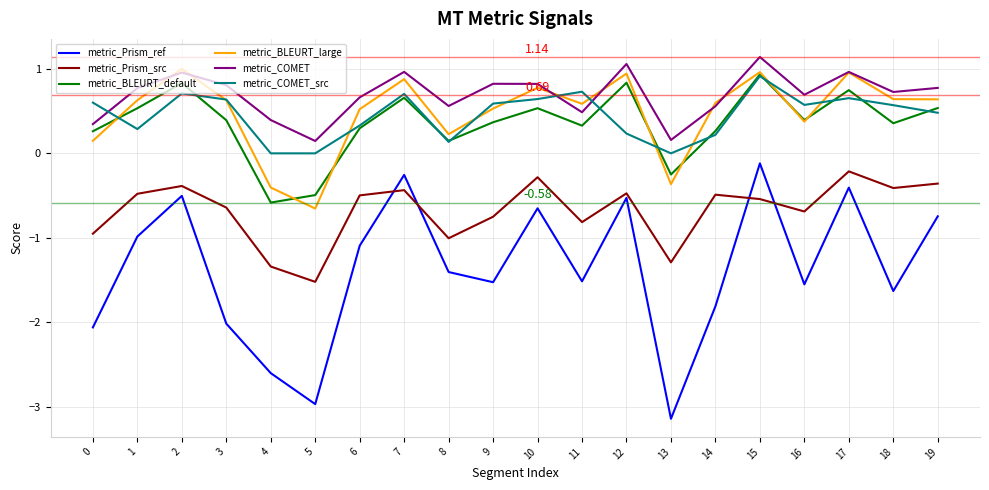

The value of metric_COMET_src at 12 is 0.2. True or false?

True